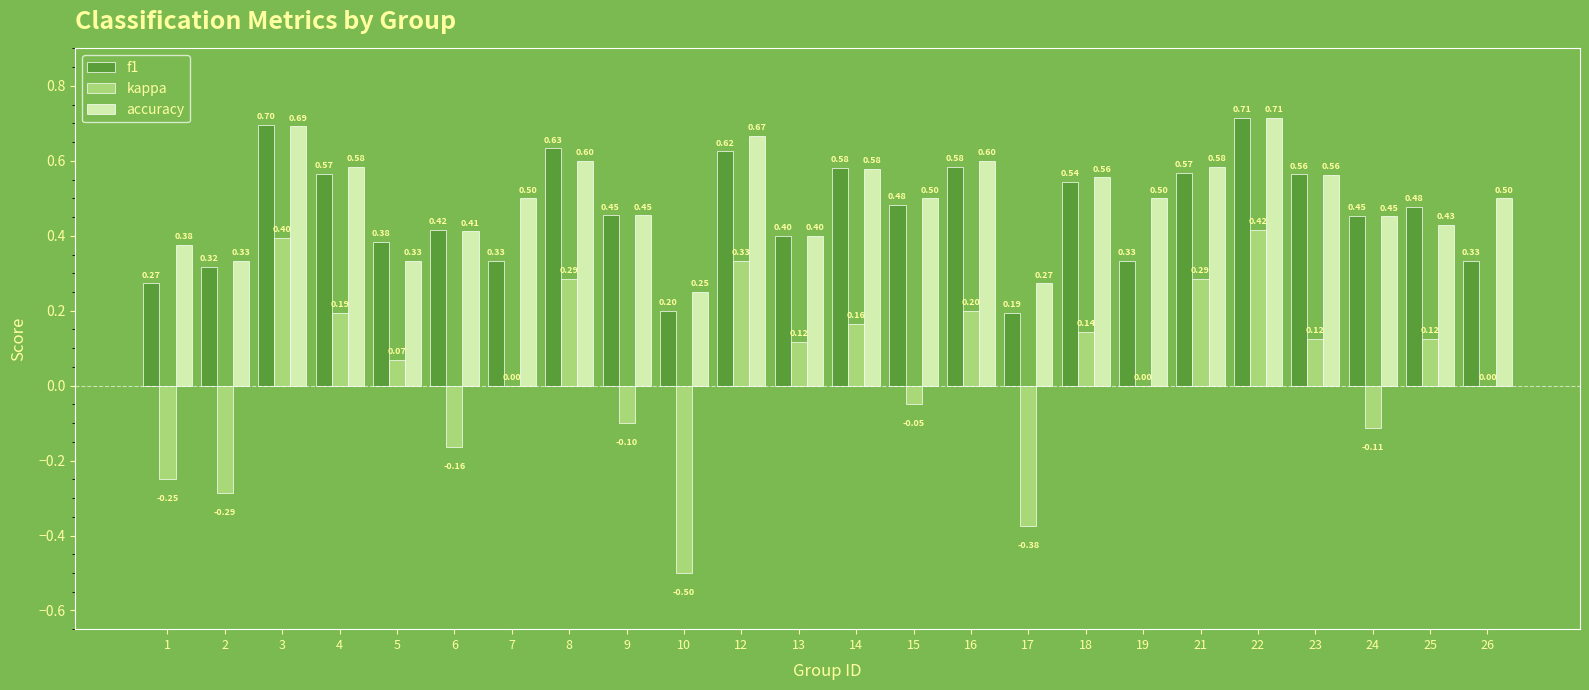

At which category is the sum across all series the highest?

22